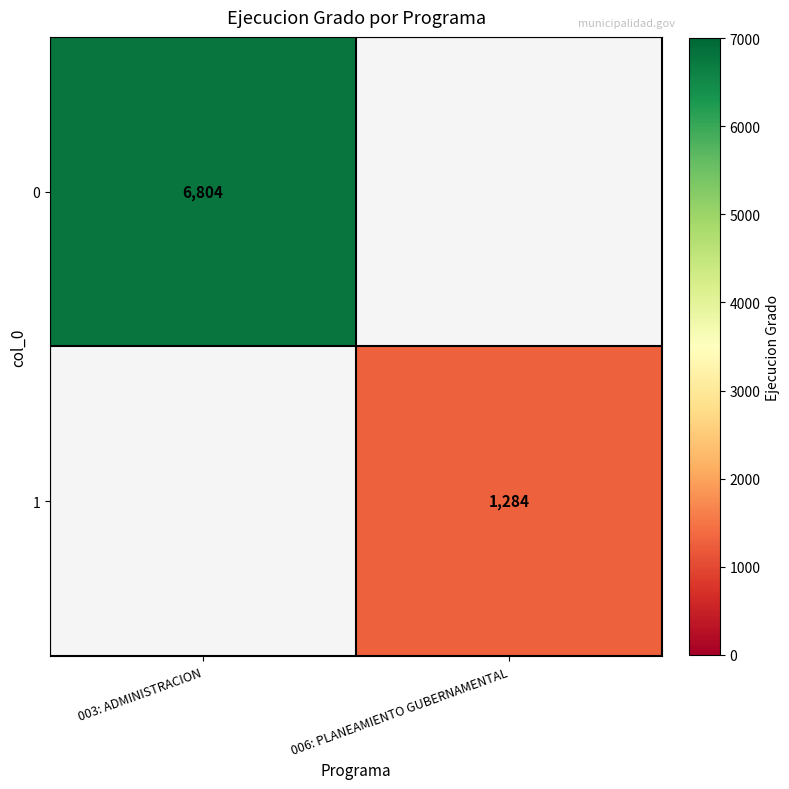

The value of 0 at 003: ADMINISTRACION is 4384. True or false?

False